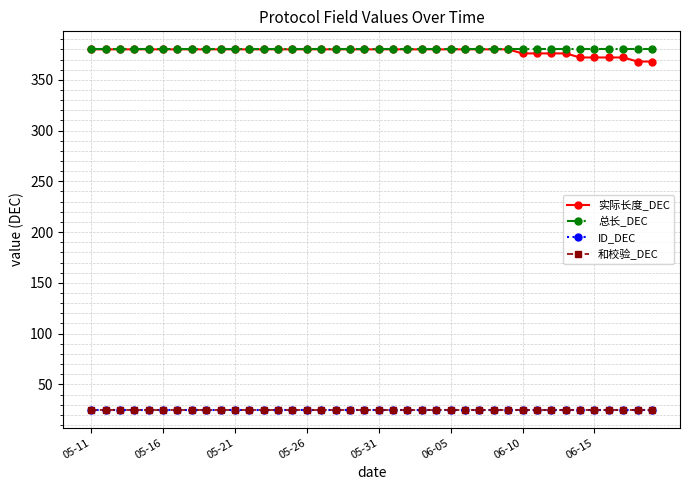

At which category is the sum across all series the highest?

05-11